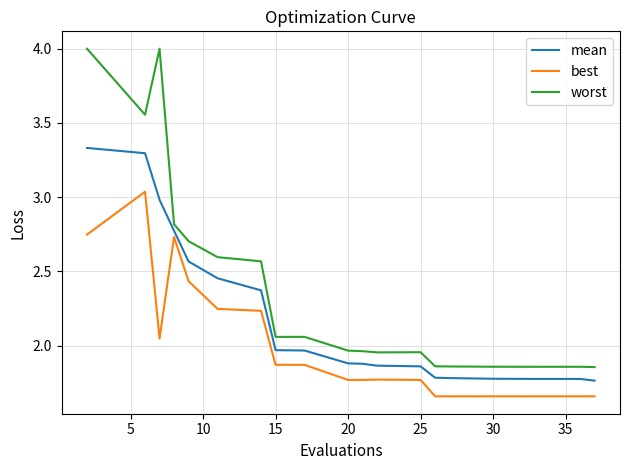

What is the difference between the maximum and minimum values in the best series?

1.4